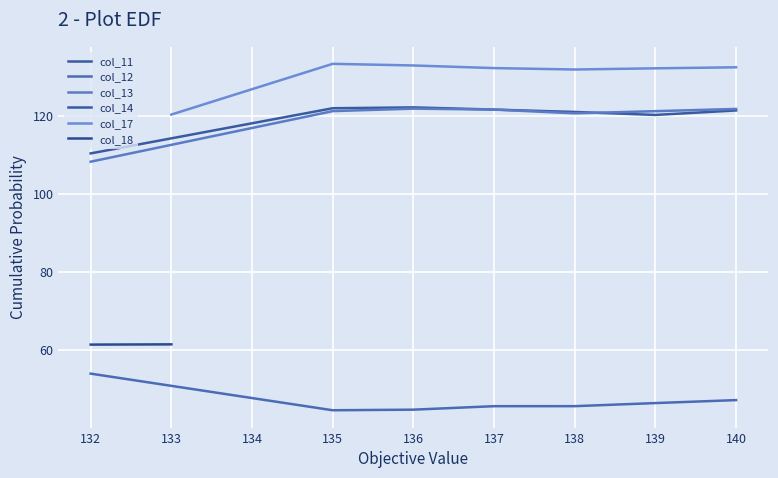

What is the difference between the col_12 values at 139 and 134?

46.4